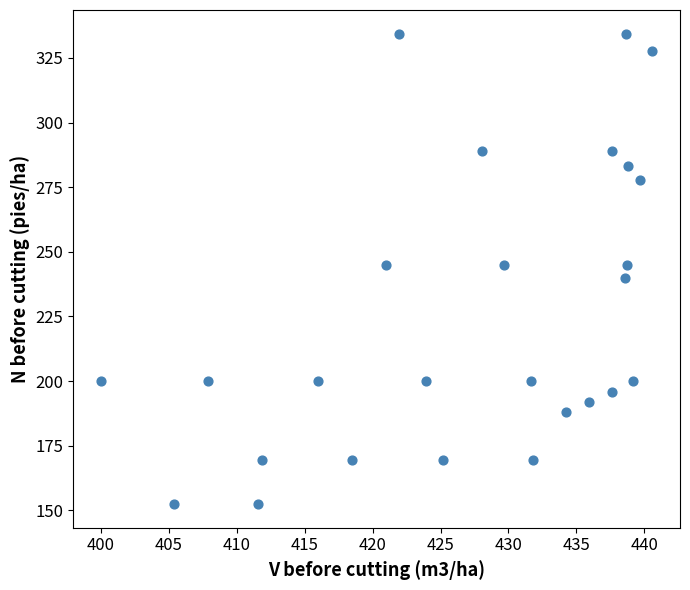

What is the range of X values (max minus min)?

40.6